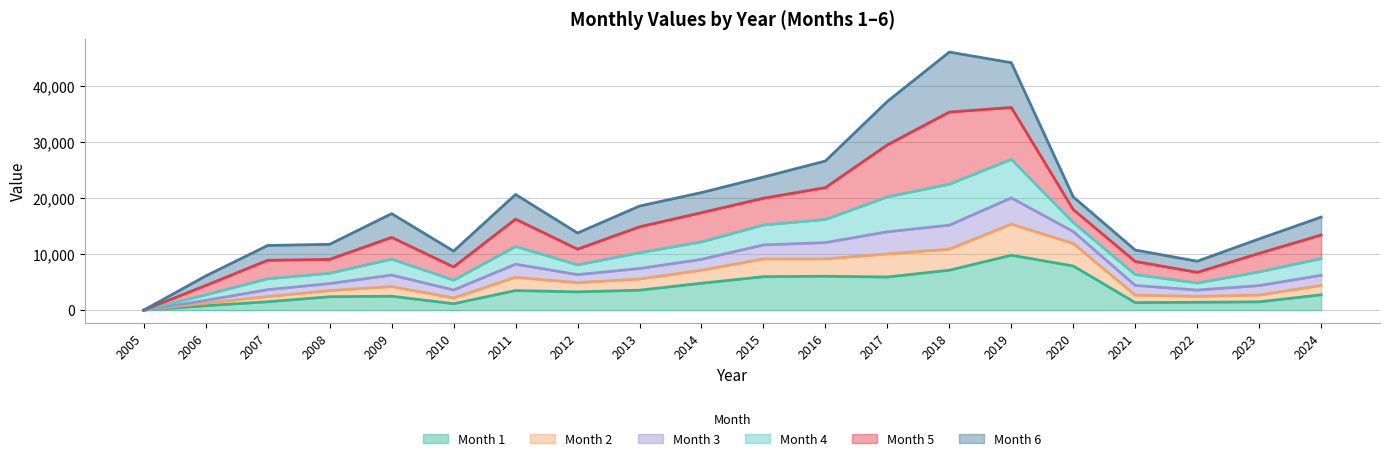

What is the difference between the highest and lowest values at 2021?

9385